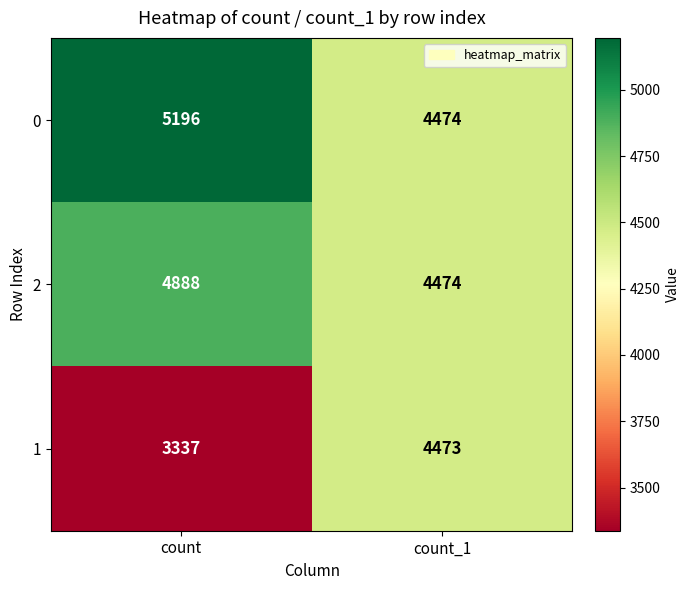

At which label is 1 closest to 3905?

count